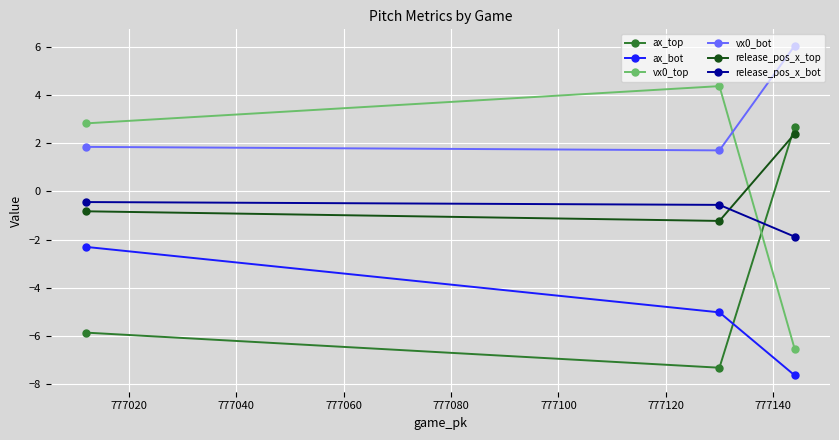

Which series has the widest spread of values?

vx0_top